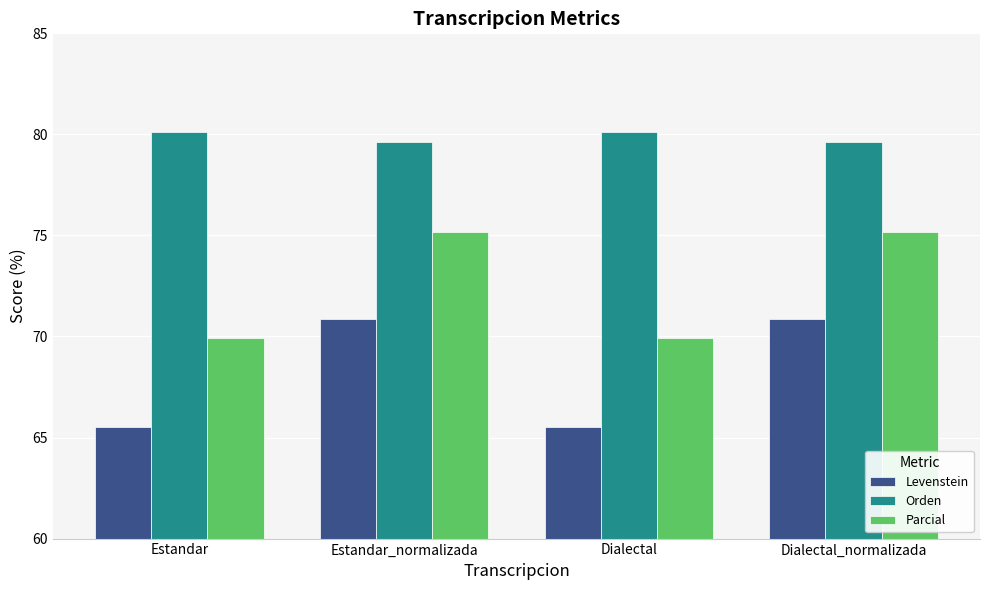

Rank the series by their maximum value, from lowest to highest.

Levenstein, Parcial, Orden